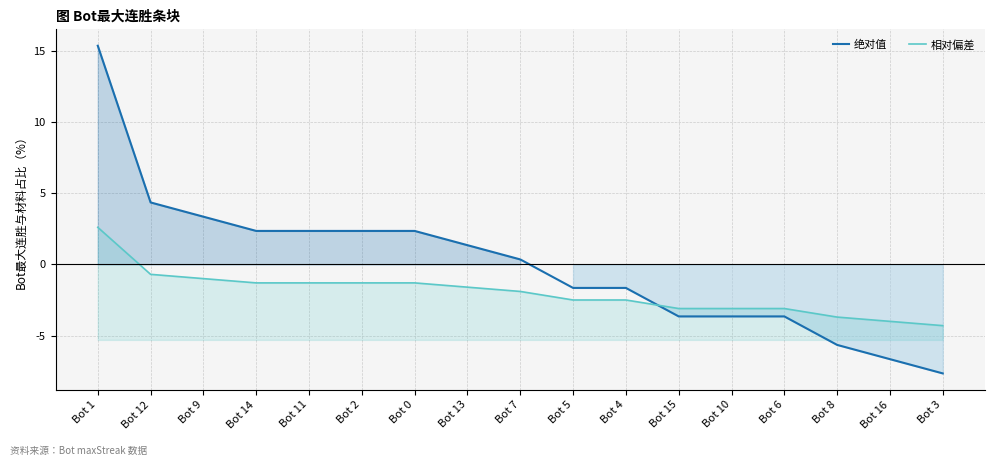

What are all the series names shown in the legend?

绝对值, 相对偏差